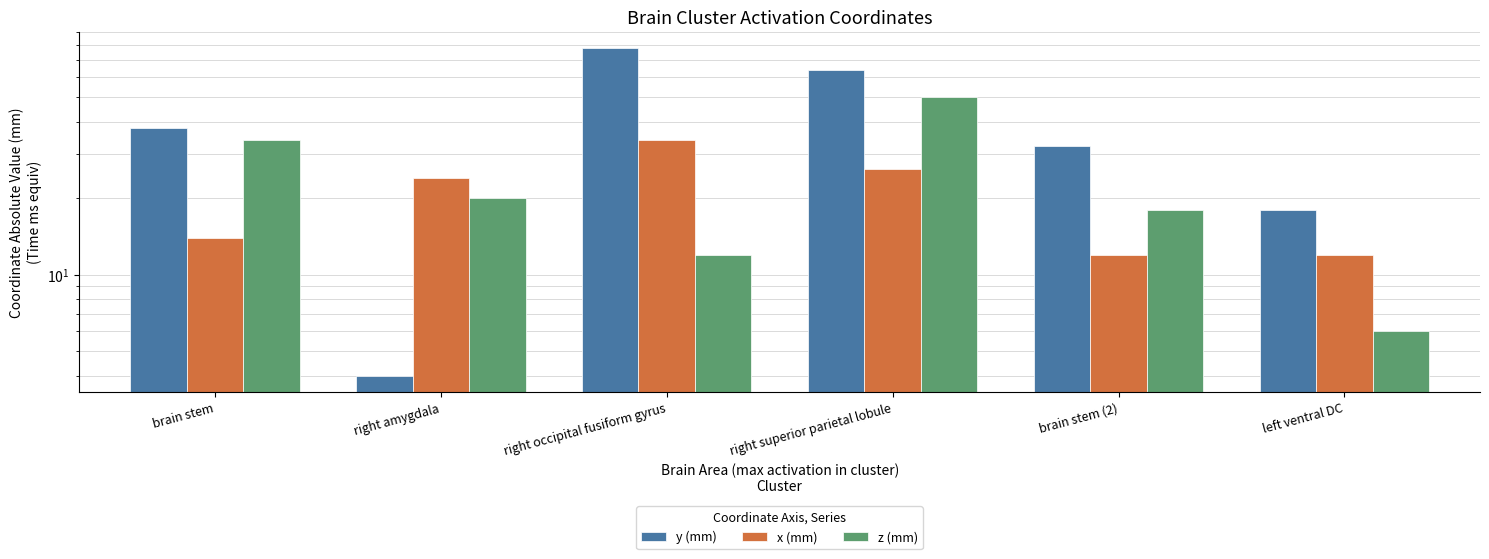

At which category is the sum across all series the highest?

right superior parietal lobule